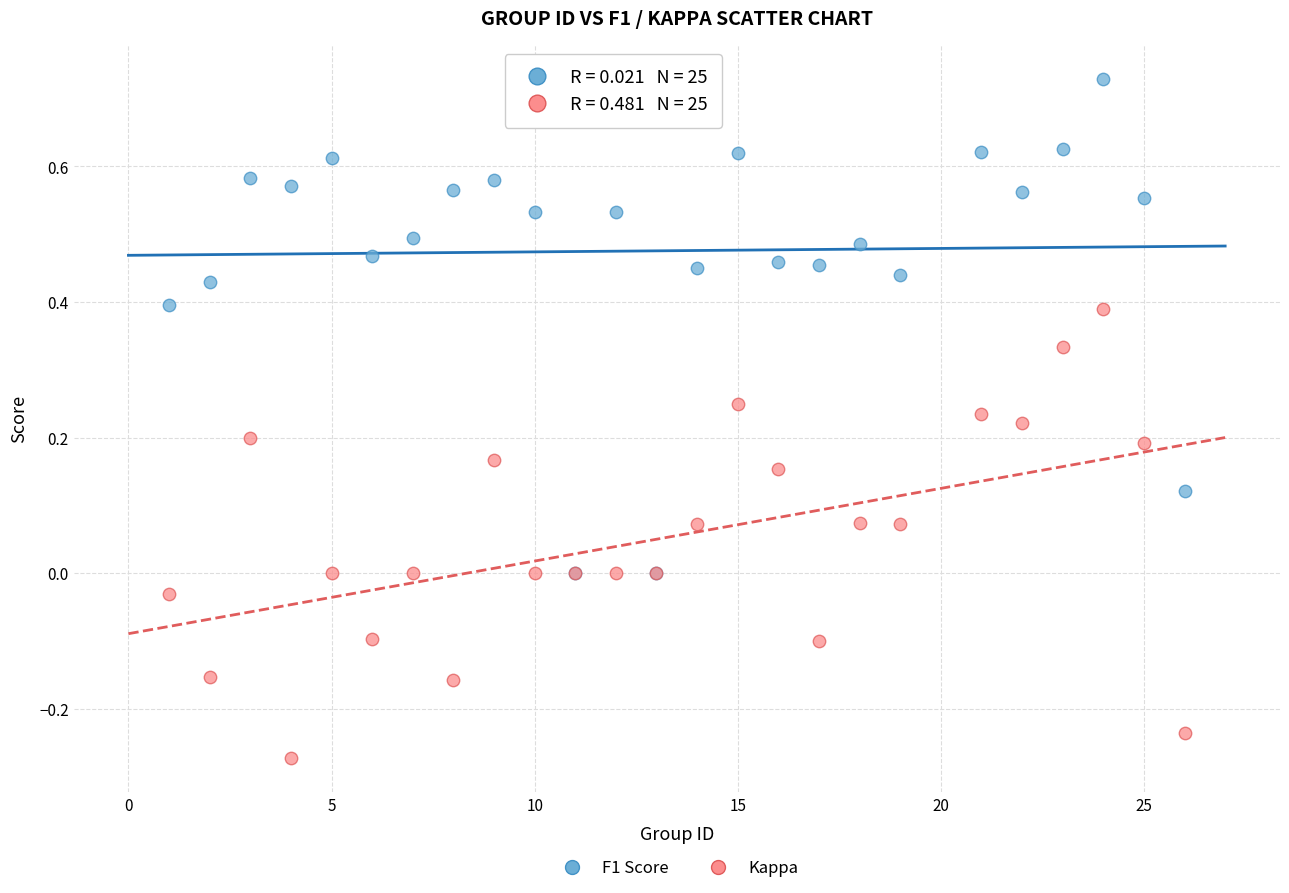

What are all the series names shown in the legend?

F1 Score, Kappa